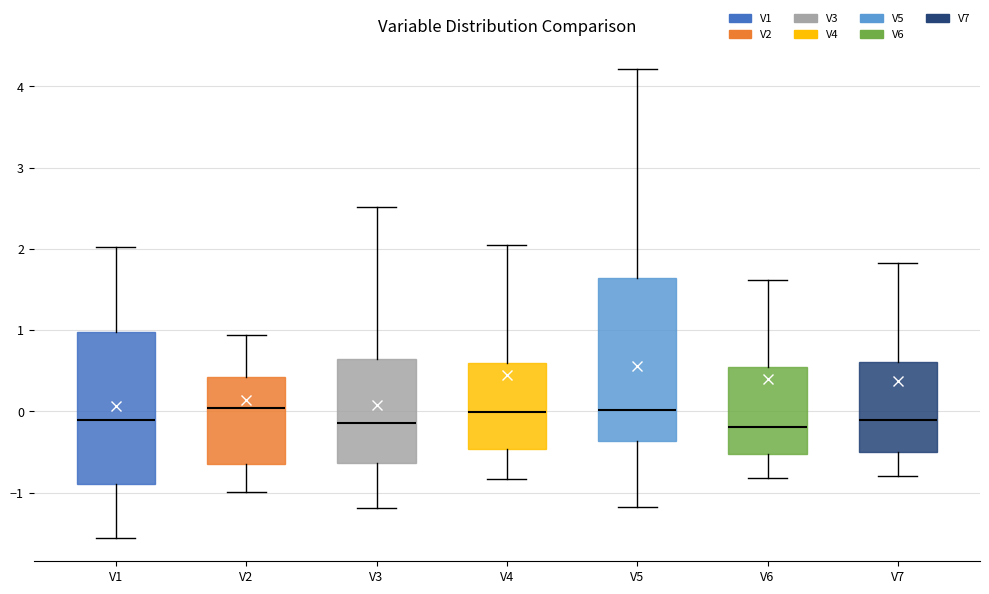

Where does the median line of the box for V4 sit on the y-axis? The values are not printed on the chart, so give them approximately, as read against the axis.

0.0